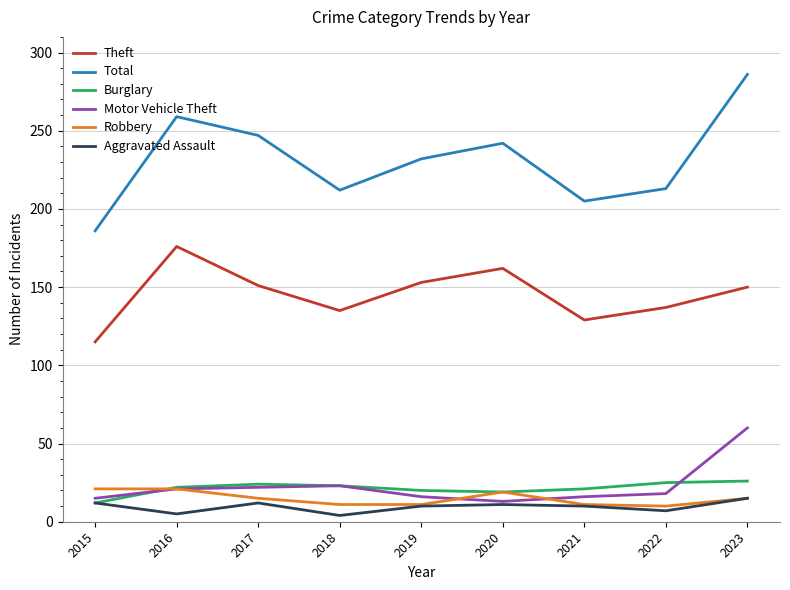

What is the difference between the highest and lowest values at 2020?

231